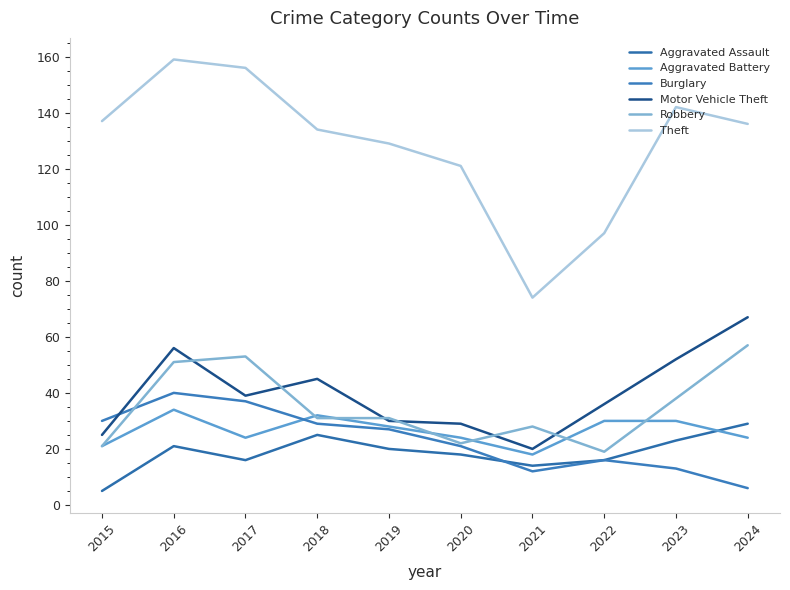

True or false: Theft has more than 0 interior local peaks.

True